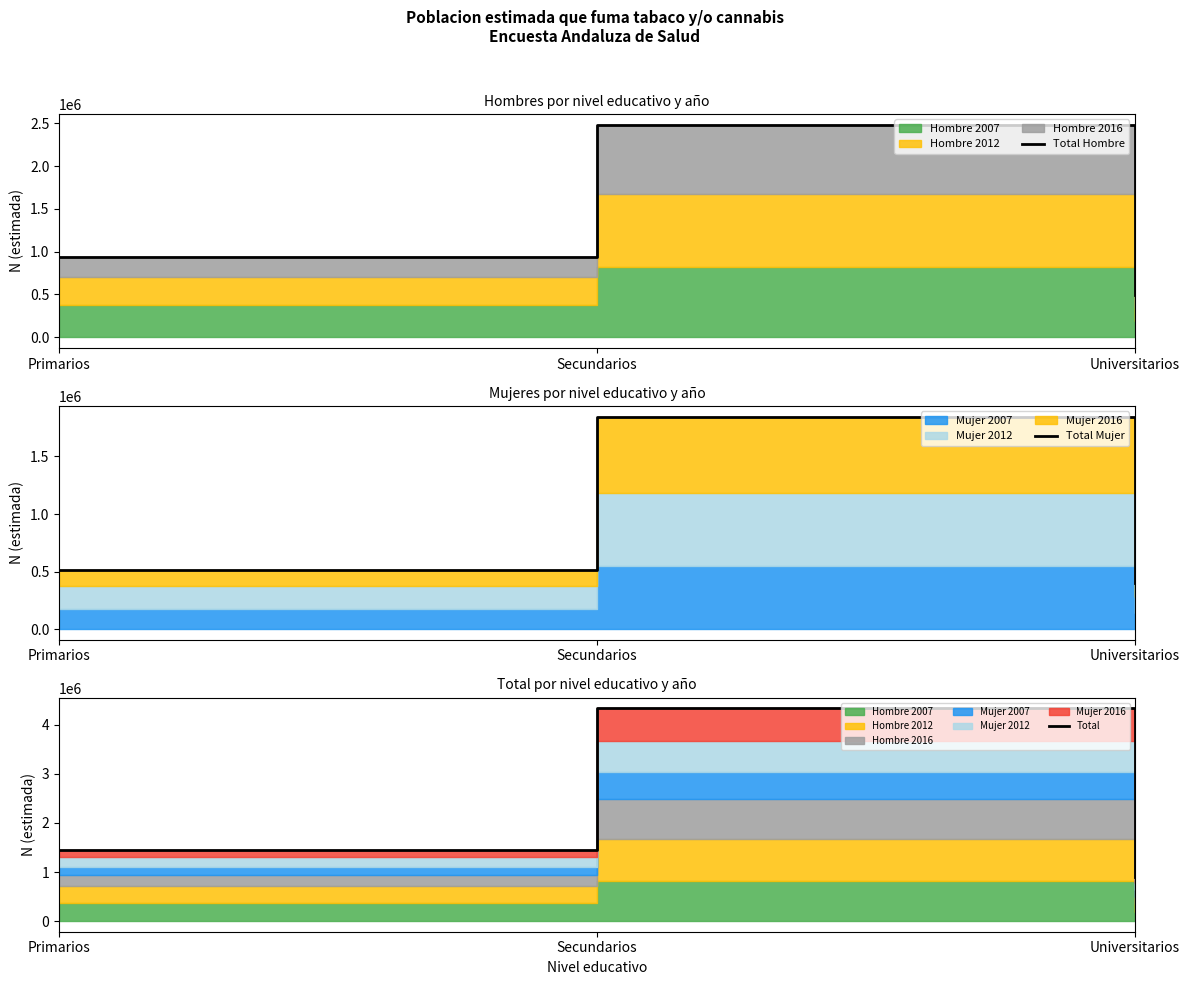

Which label corresponds to the smallest value in the chart?

Universitarios